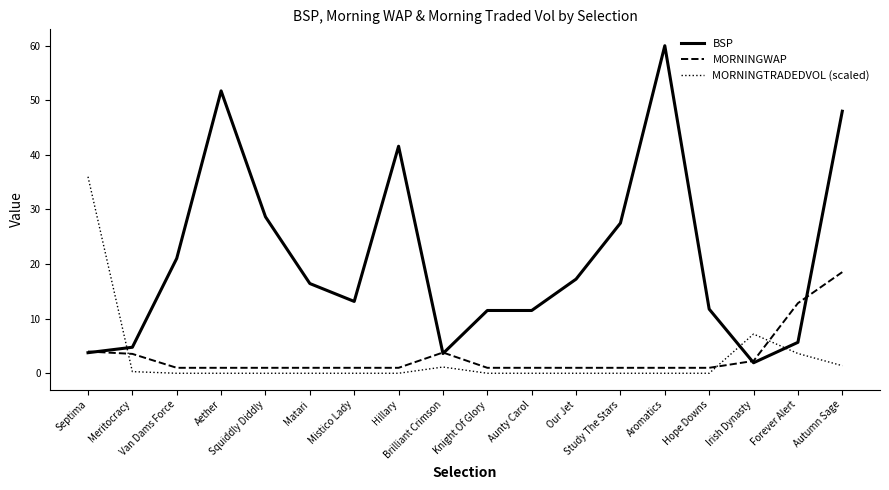

What is the minimum value for BSP?

1.9